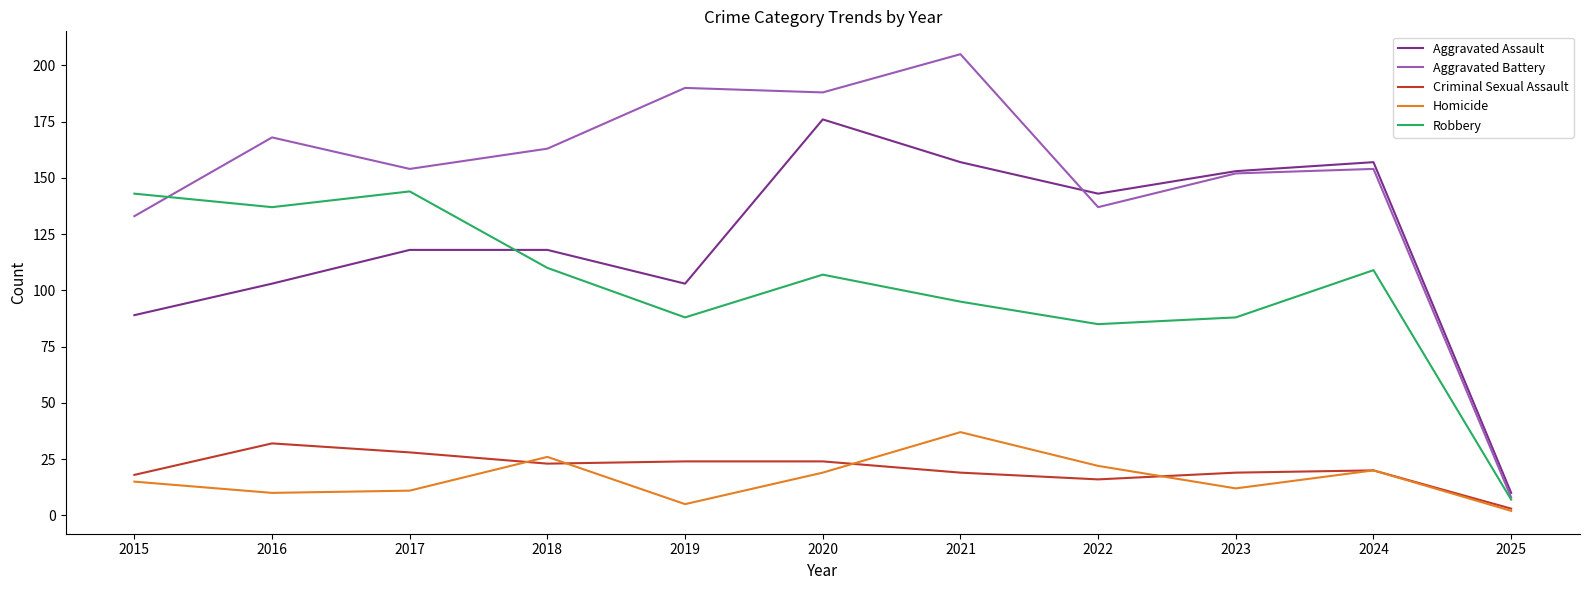

What is the greatest value displayed?

205